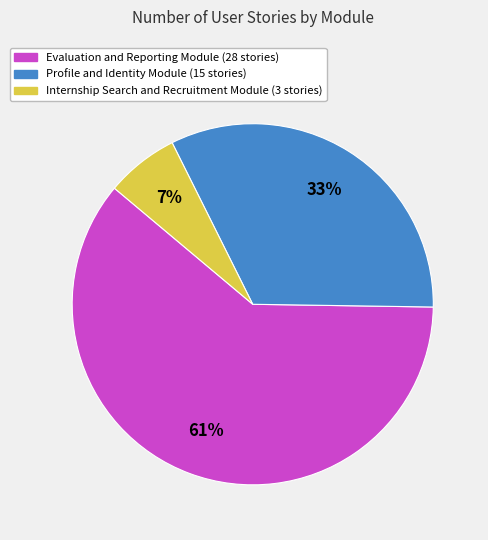

Is the sum of Internship Search and Recruitment Module and Profile and Identity Module greater than half?

No